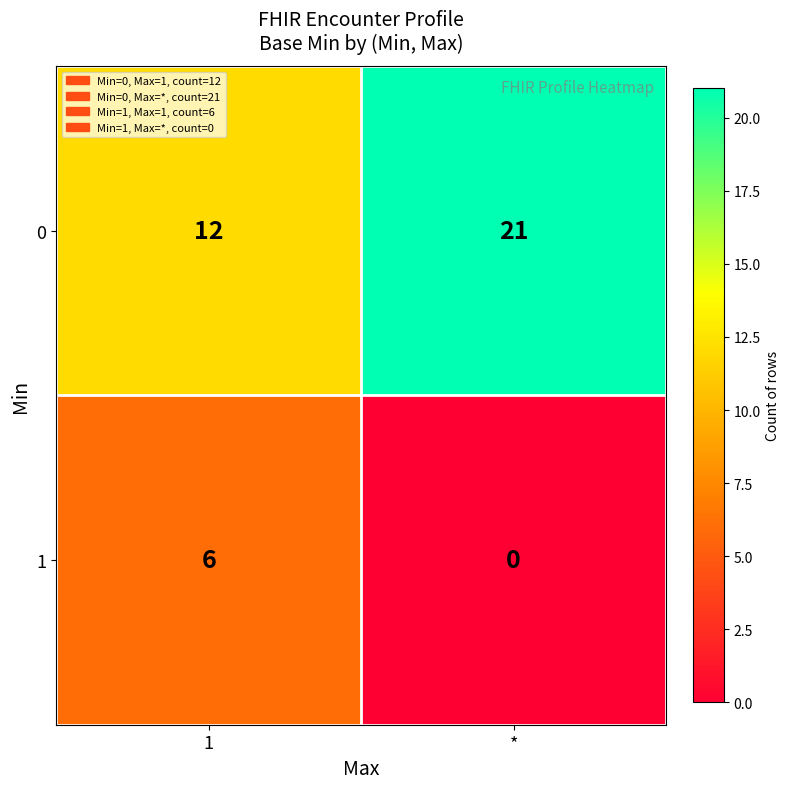

Which label corresponds to the largest value in the chart?

*